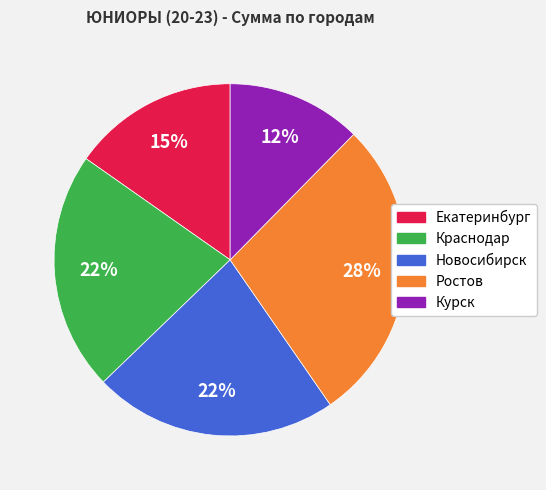

Which category has the smallest portion of the pie?

Курск